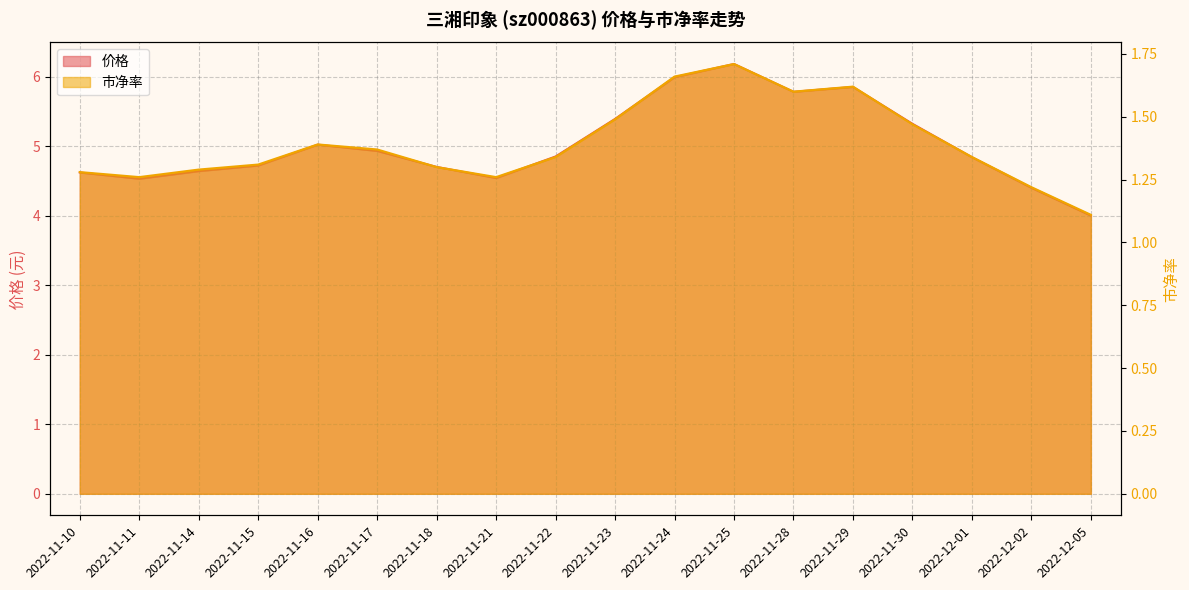

At which category is the sum across all series the highest?

2022-11-25